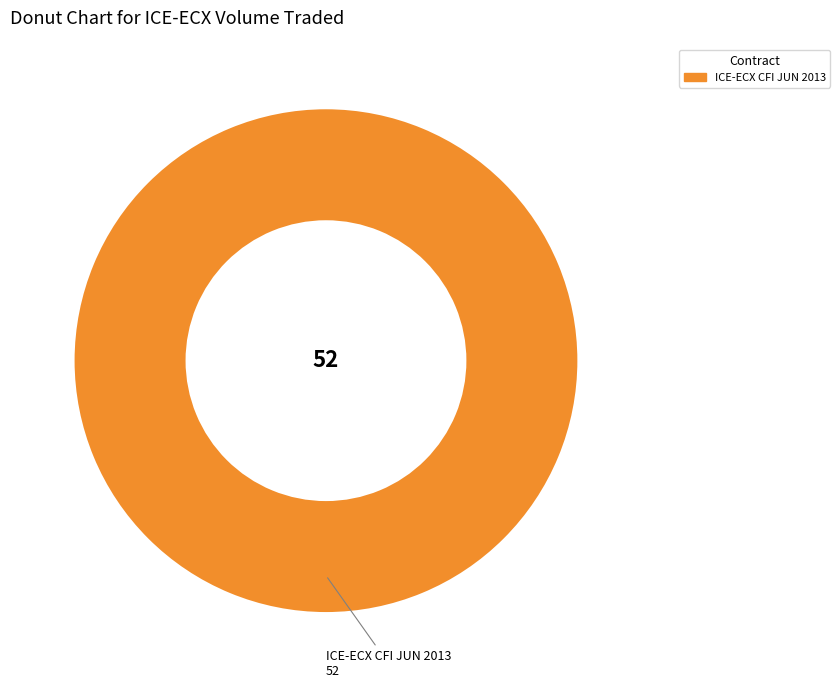

Is there any slice that represents more than half of the pie?

Yes